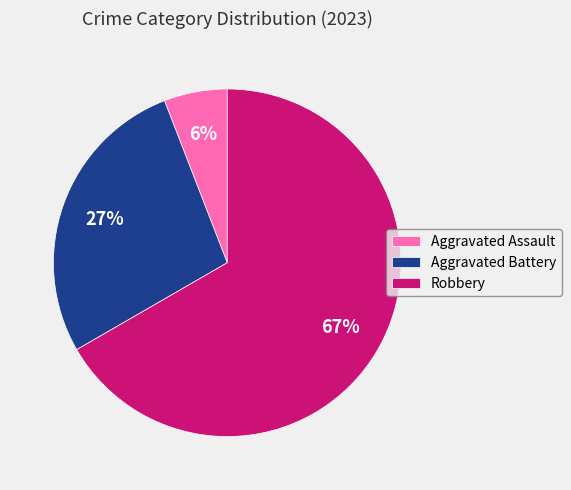

Combined, do Aggravated Assault and Robbery account for over 50%?

Yes